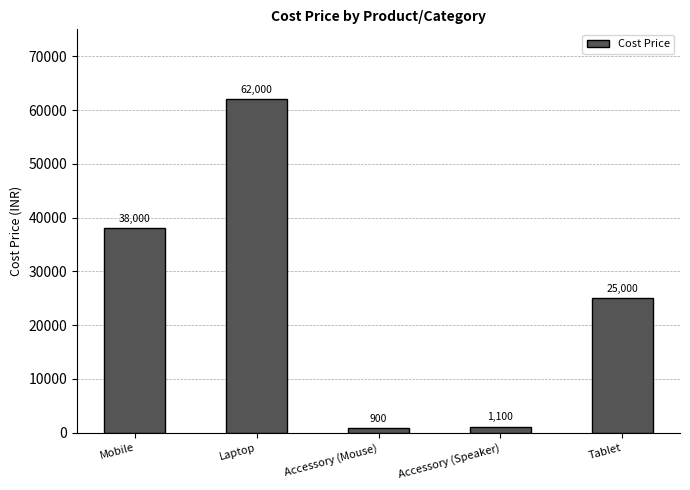

What is the smallest value displayed?

900